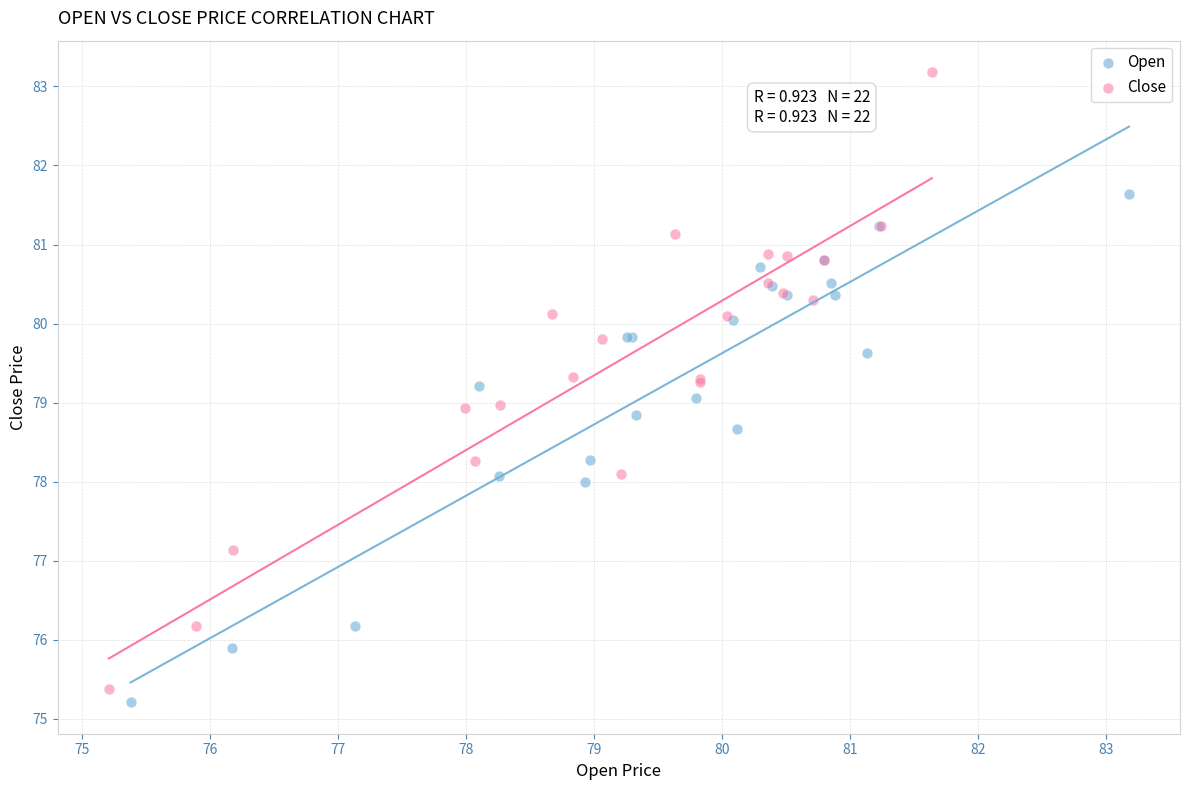

Which series contains the lowest Y value?

Open